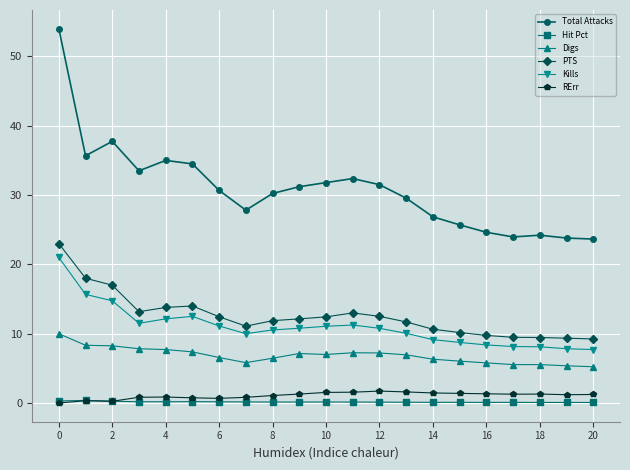

Which series has the largest total across all categories?

Total Attacks